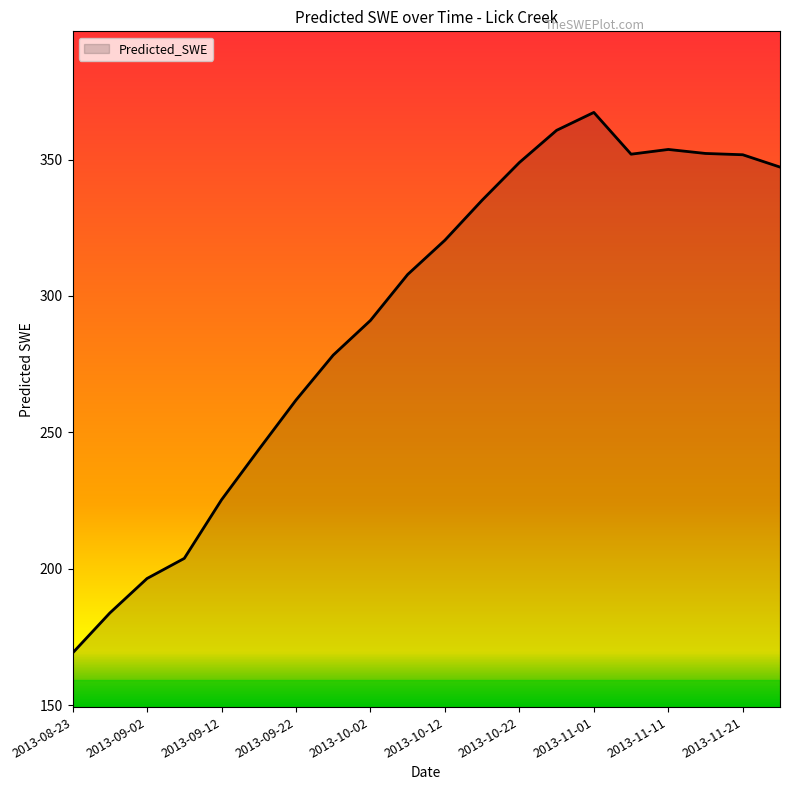

What is the greatest value displayed?

367.3